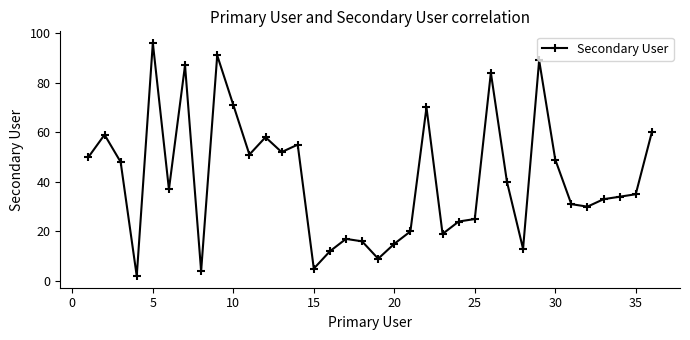

How many values are below 37?

18